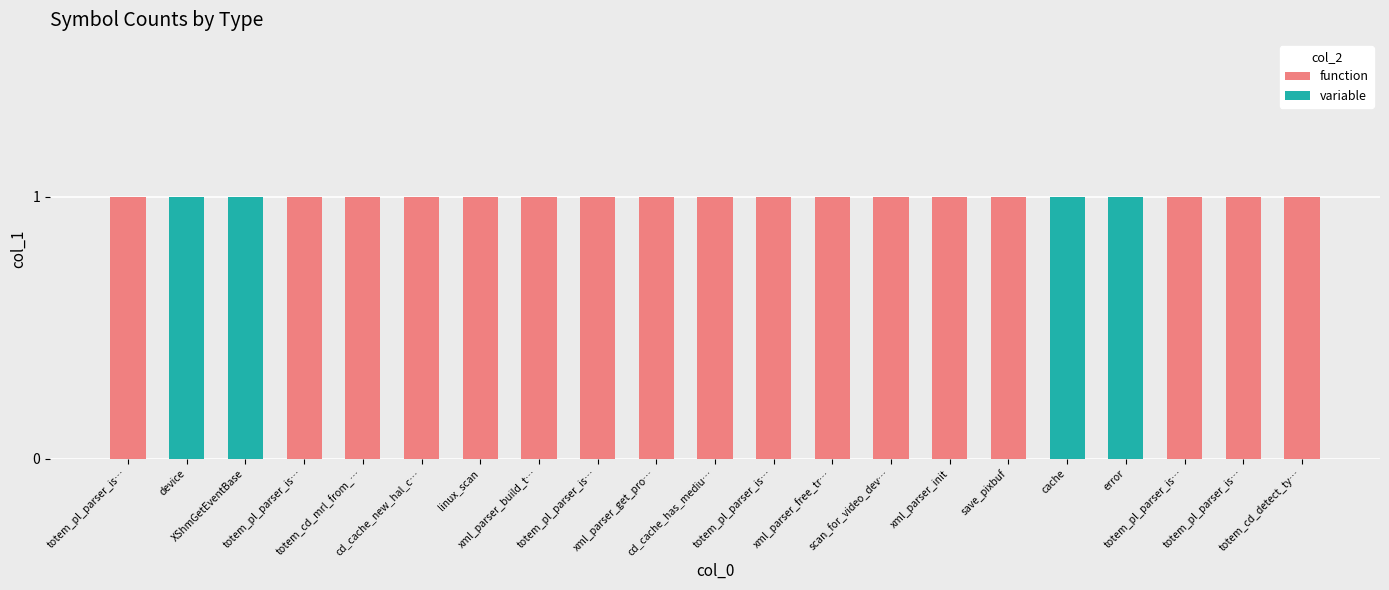

True or false: function has a value of 0 at xml_parser_build_t….

False